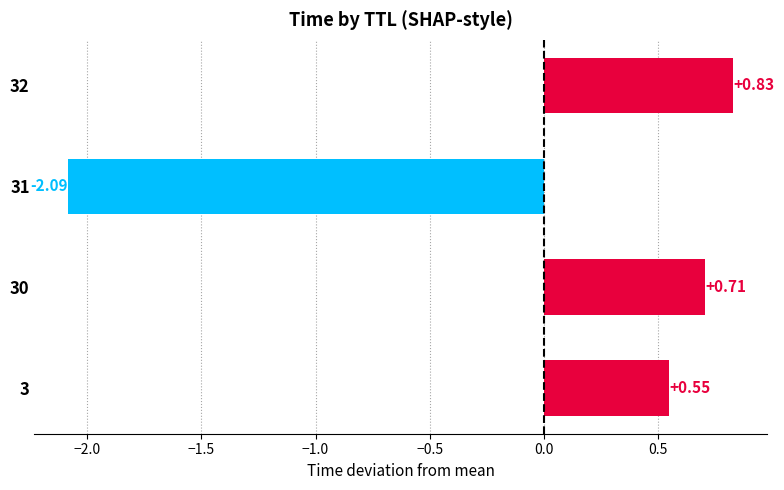

List the labels in order of value, smallest first.

31, 3, 30, 32